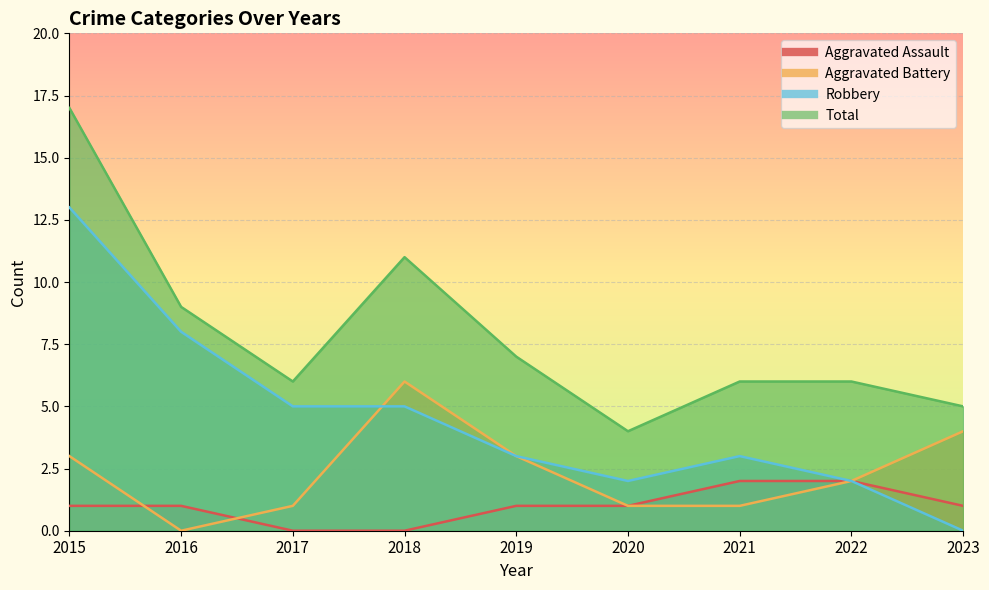

Is it true that Aggravated Assault equals -1 at 2018?

False